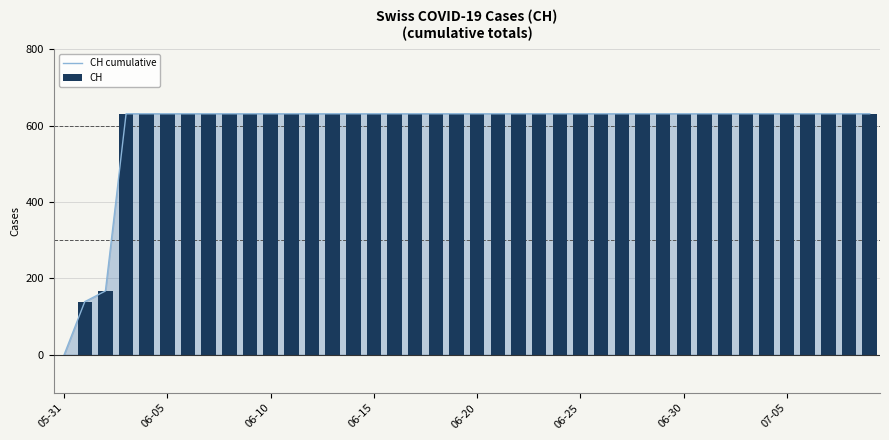

What is the approximate value of CH cumulative at 06-10, to the nearest 100?

600